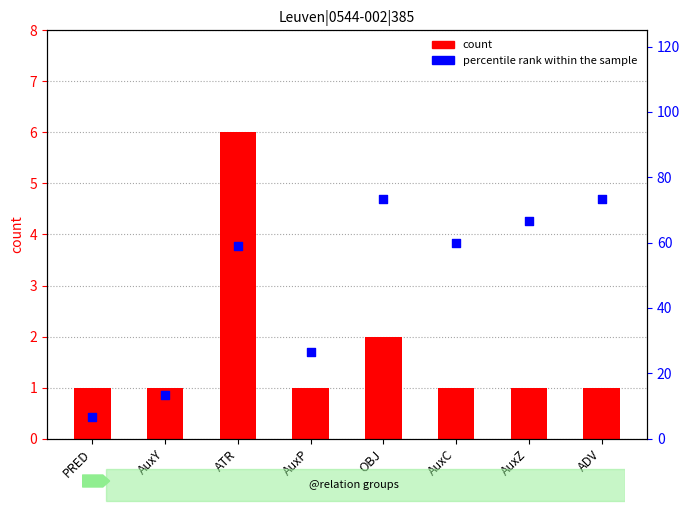

At how many categories does at least one series exceed 45?

5